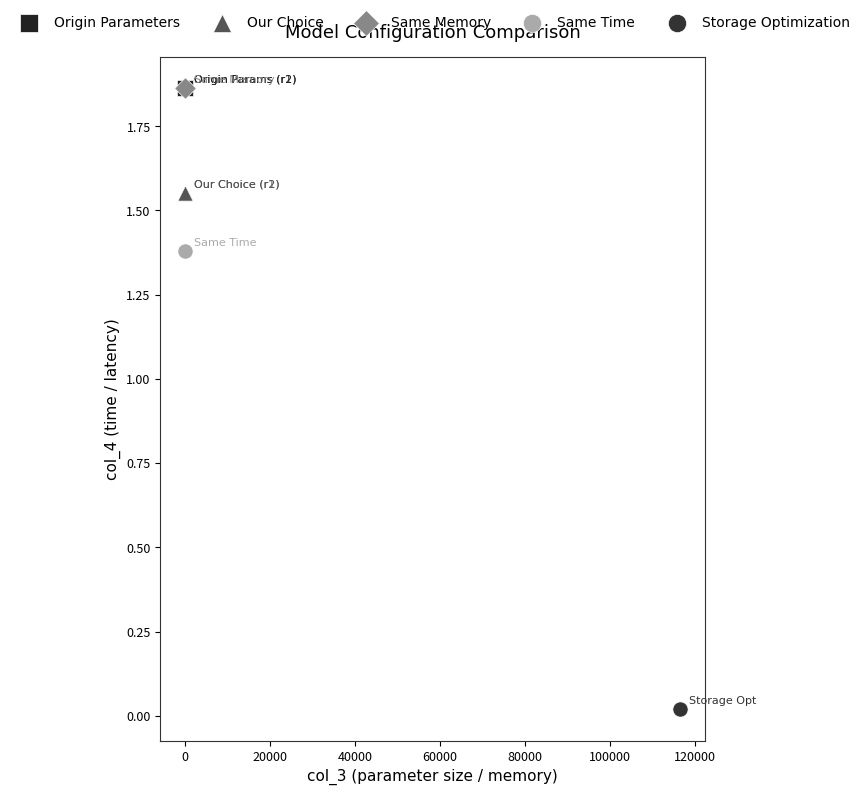

What are all the series names shown in the legend?

Origin Parameters, Our Choice, Same Memory, Same Time, Storage Optimization